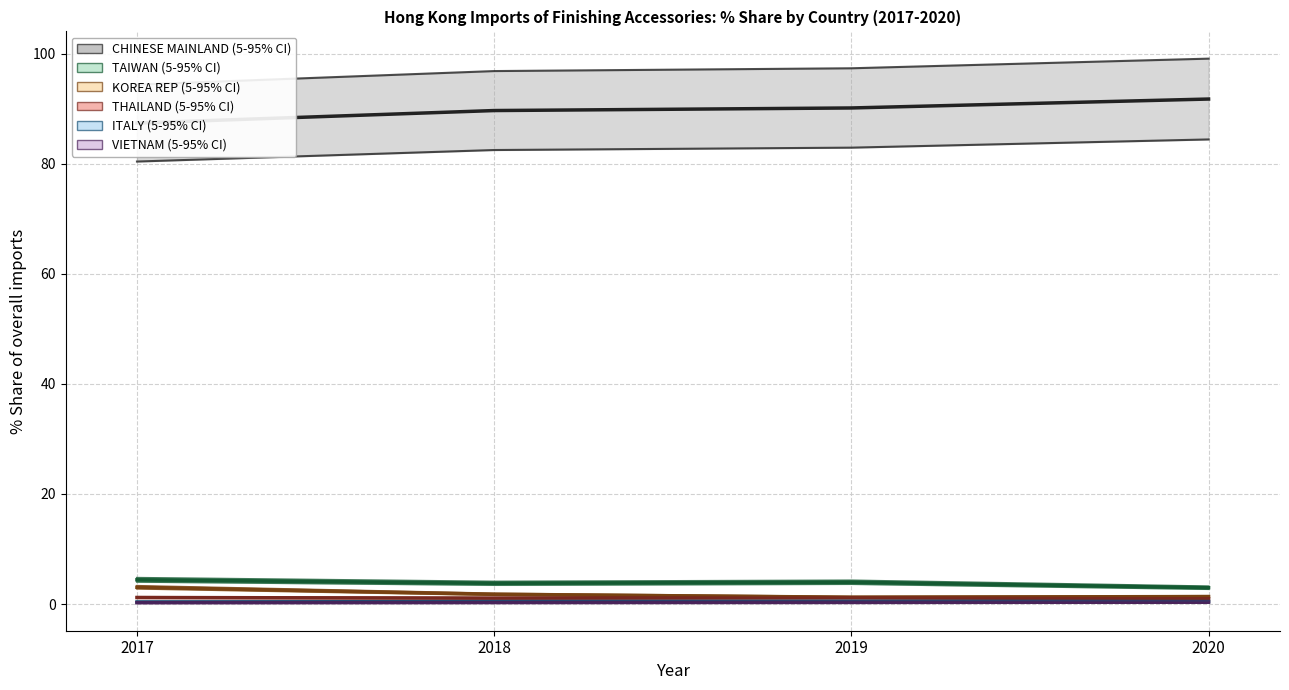

What is the minimum value shown in the chart?

0.1